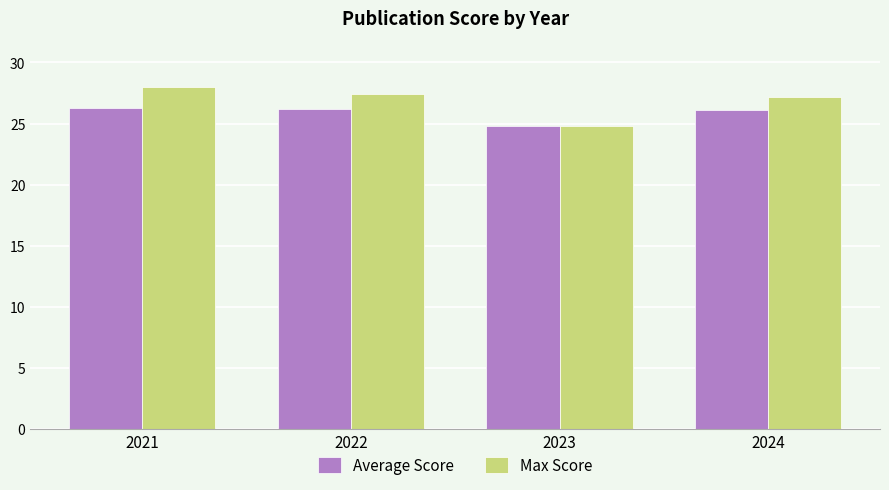

What is the value of the Average Score bar at the 1st from the left?

26.2